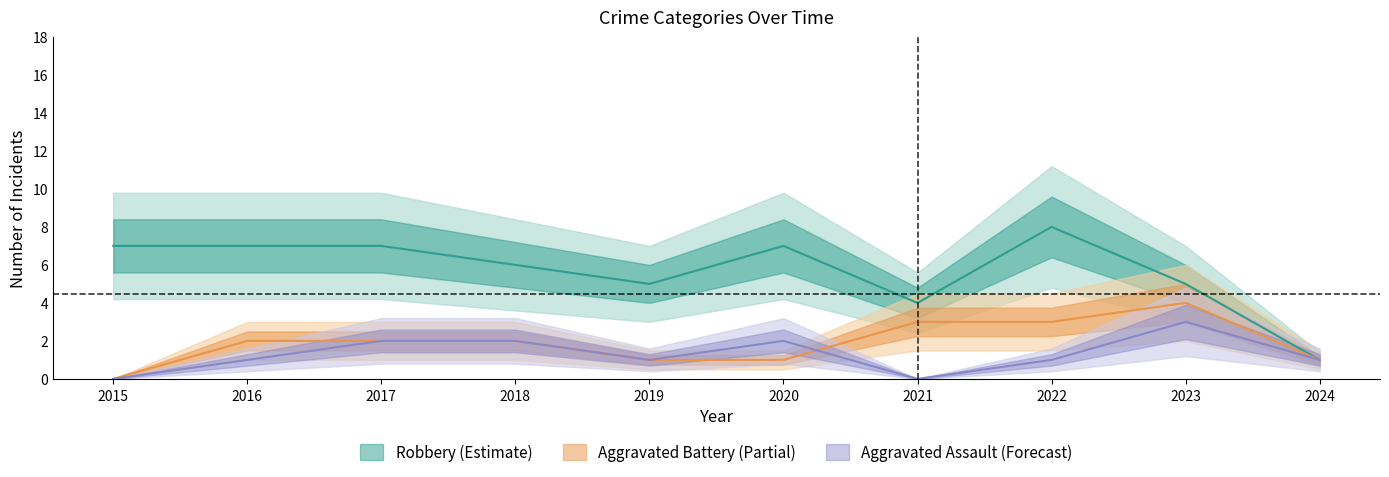

List the labels in order of Aggravated Battery value, smallest first.

2015, 2019, 2020, 2024, 2016, 2017, 2018, 2021, 2022, 2023